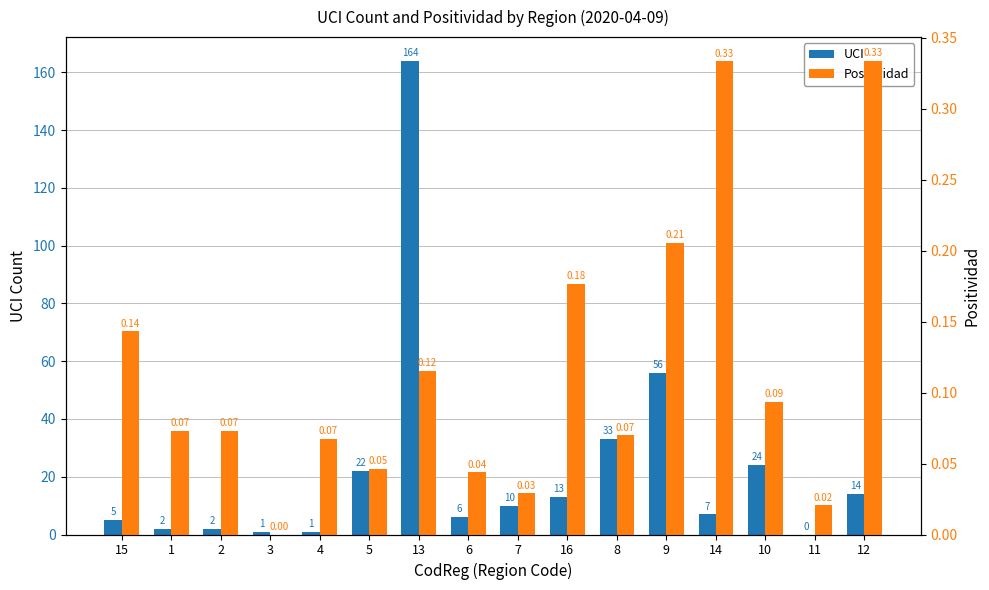

What is the difference between the maximum and second lowest values in the UCI series?

163.0